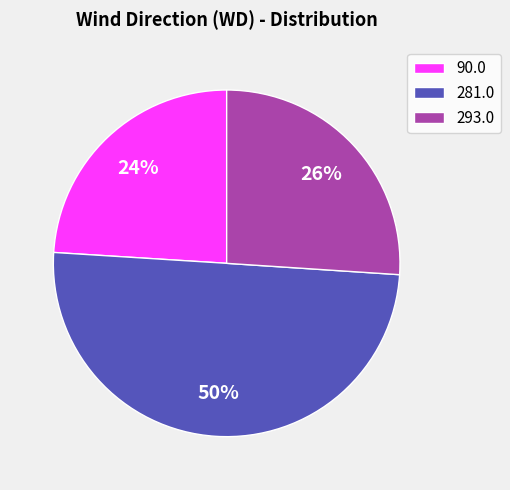

Is 293.0 the majority of the pie?

No